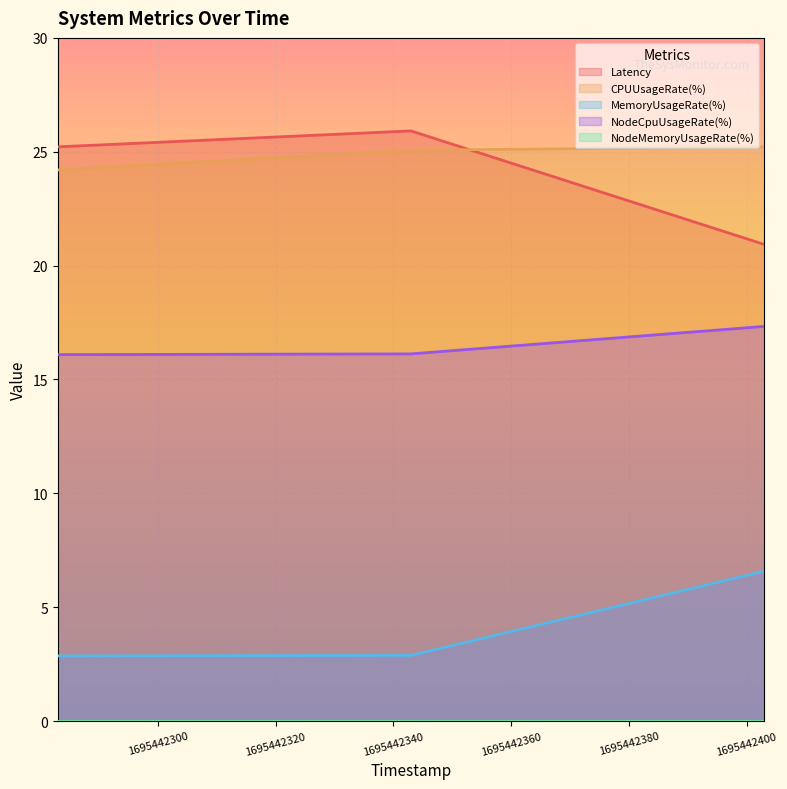

How many lines are shown in the chart?

5